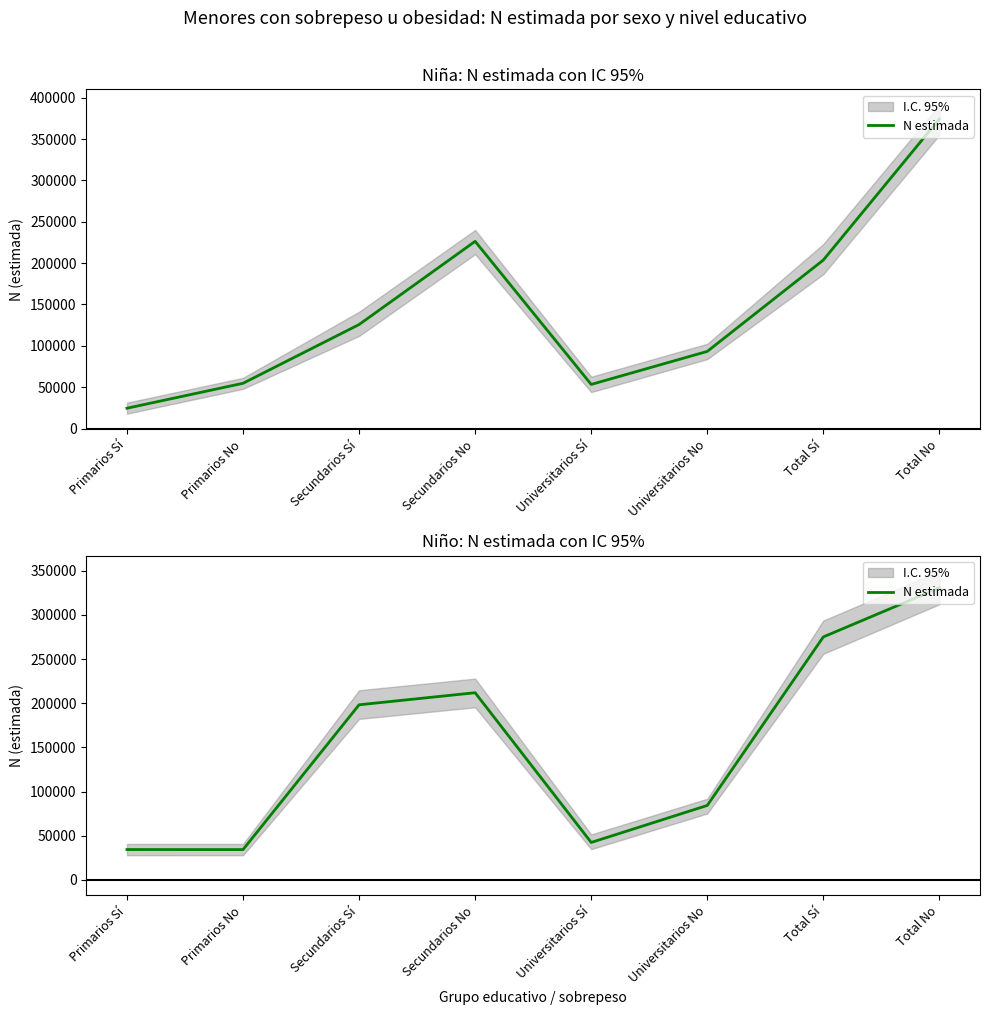

List the labels in order of value, smallest first.

Primarios No, Primarios Sí, Universitarios Sí, Universitarios No, Secundarios Sí, Secundarios No, Total Sí, Total No